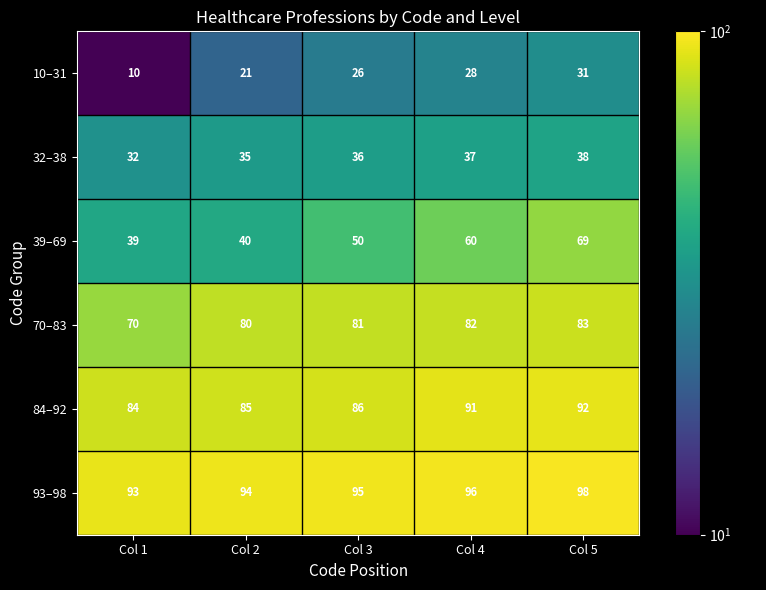

How many 93–98 values are between 94 and 96?

3